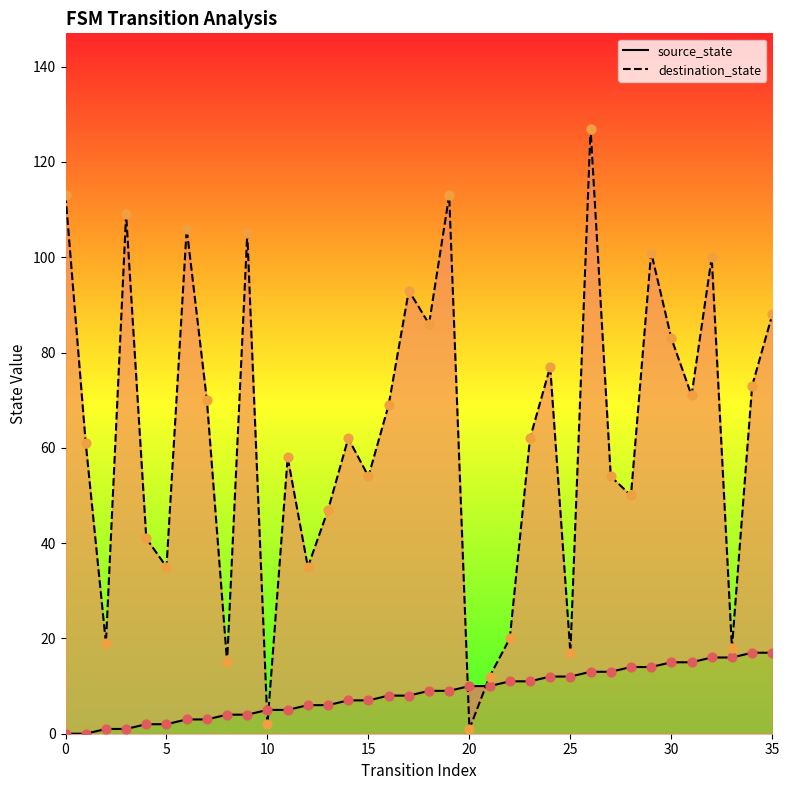

Is the value of source_state at 16 greater than the value of destination_state at 21?

No